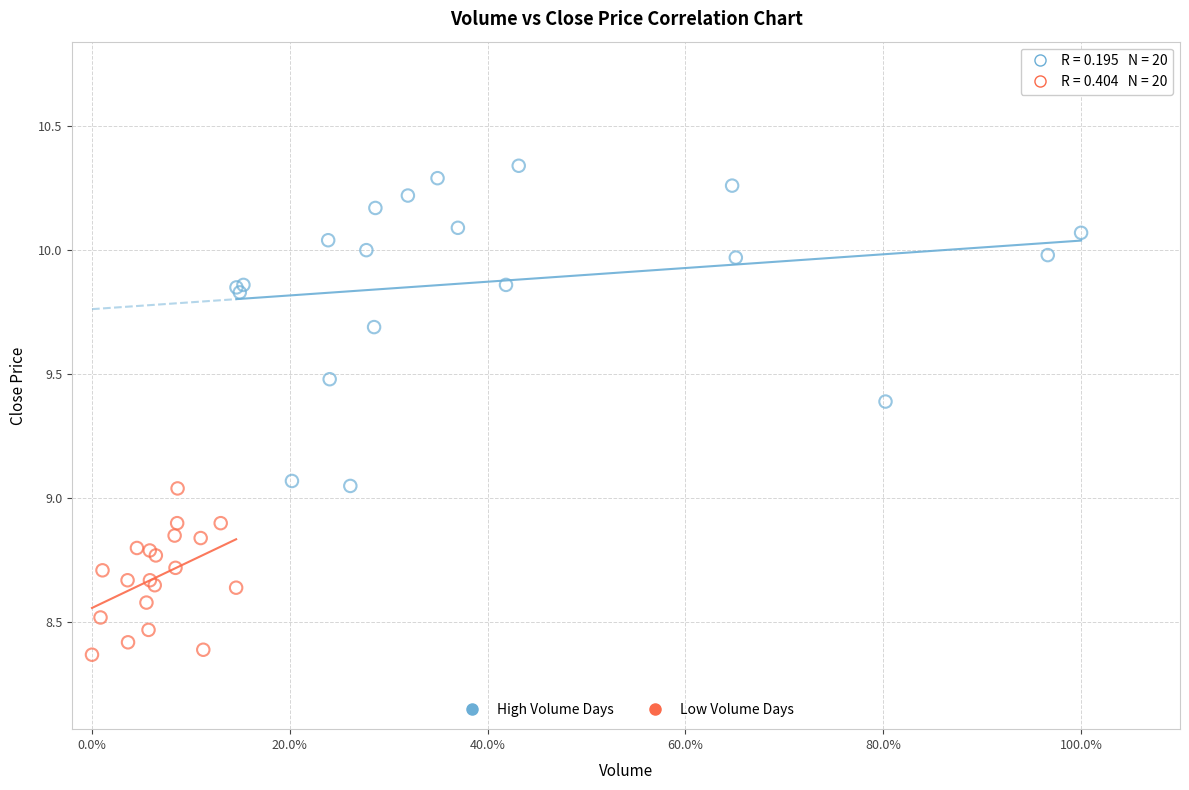

Which series reaches the minimum Y coordinate?

Low Volume Days